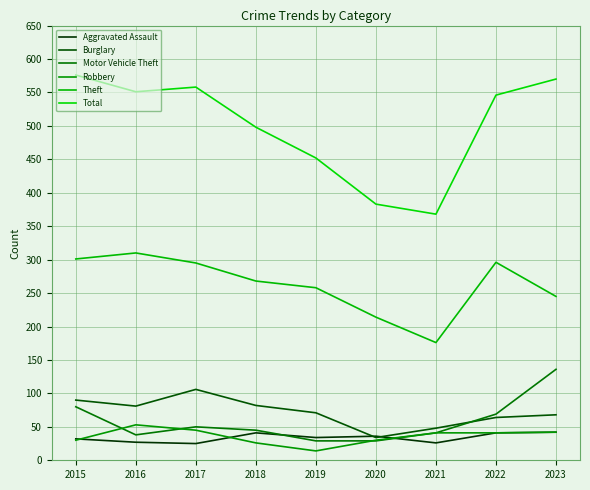

What is the average value of the Motor Vehicle Theft series?

57